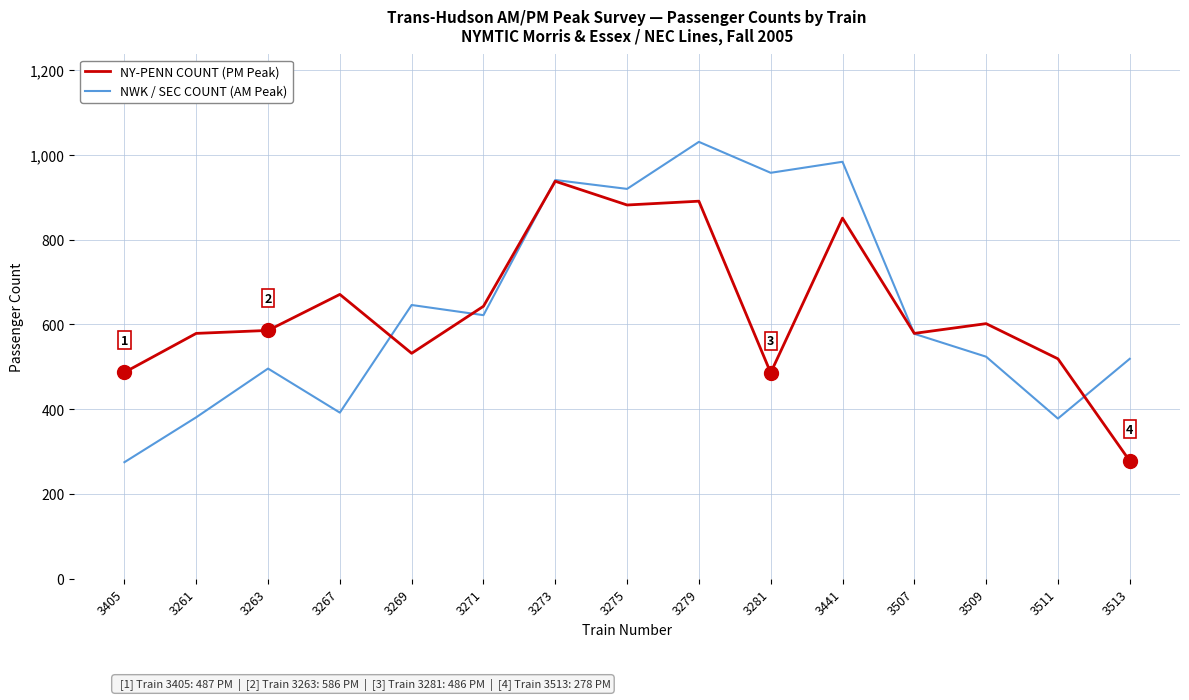

Between 3271 and 3273, which series saw the biggest shift?

NWK / SEC COUNT (AM Peak)